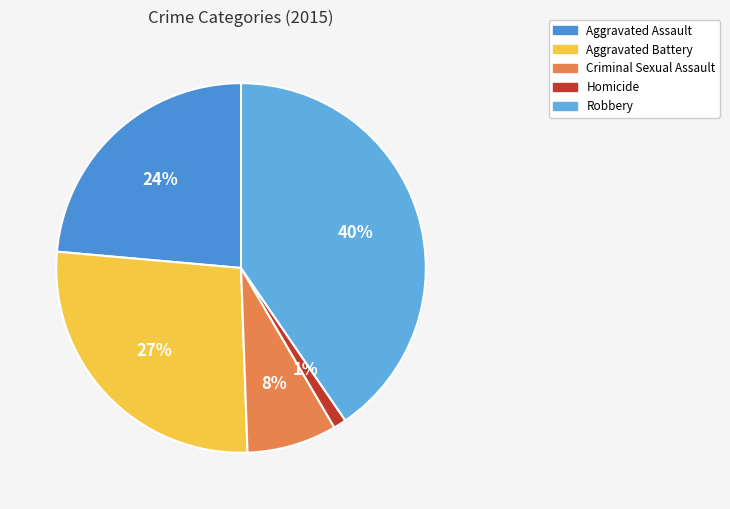

Combined, do Robbery and Aggravated Battery account for over 50%?

Yes